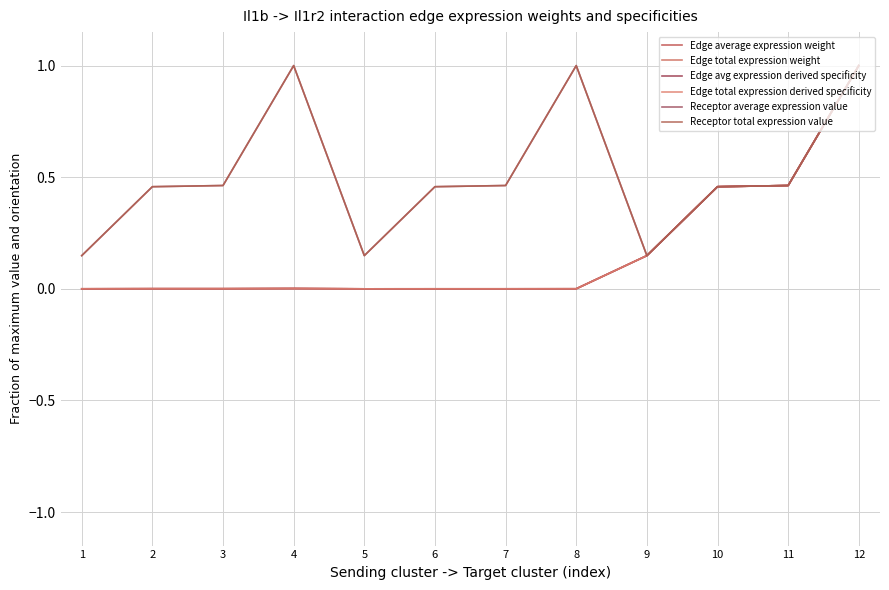

Does the chart display data point markers on the line(s)?

No